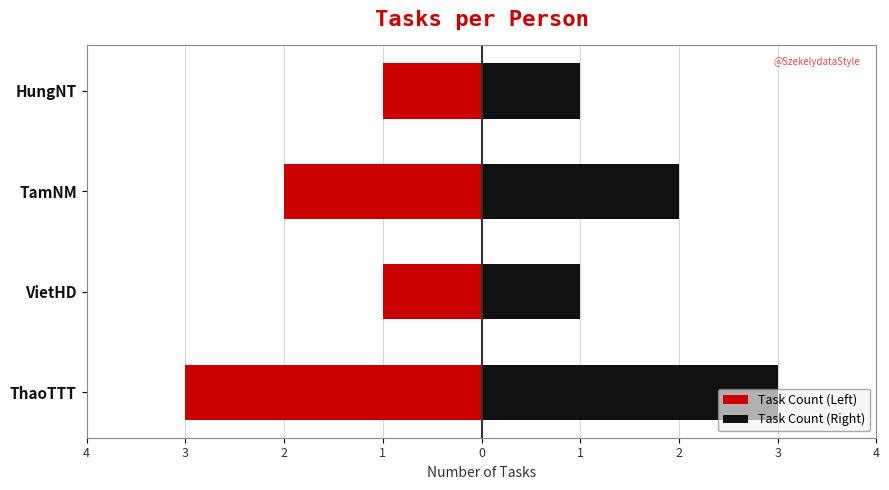

How many Task Count (Left) values are between -2 and -1?

3